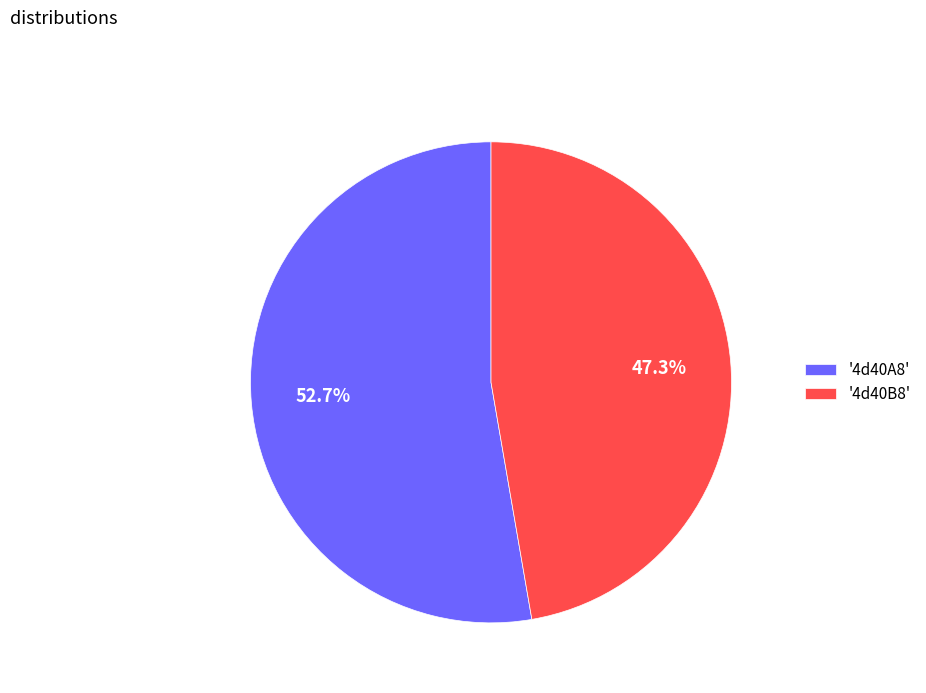

Approximately how many times larger is the value at '4d40A8' compared to '4d40B8'?

1.1